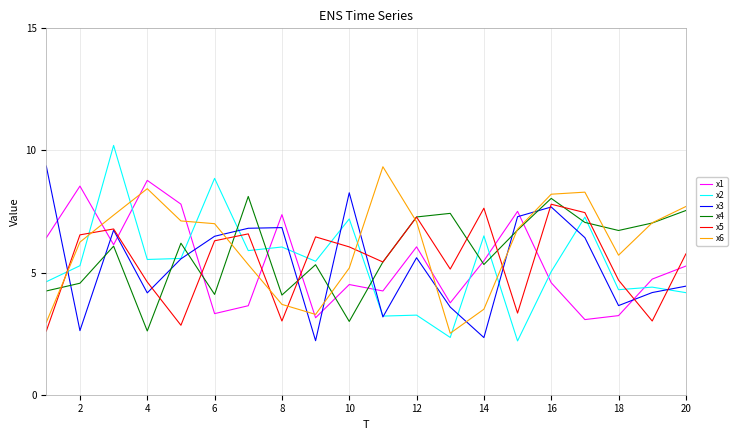

What is the maximum value for x4?

8.1